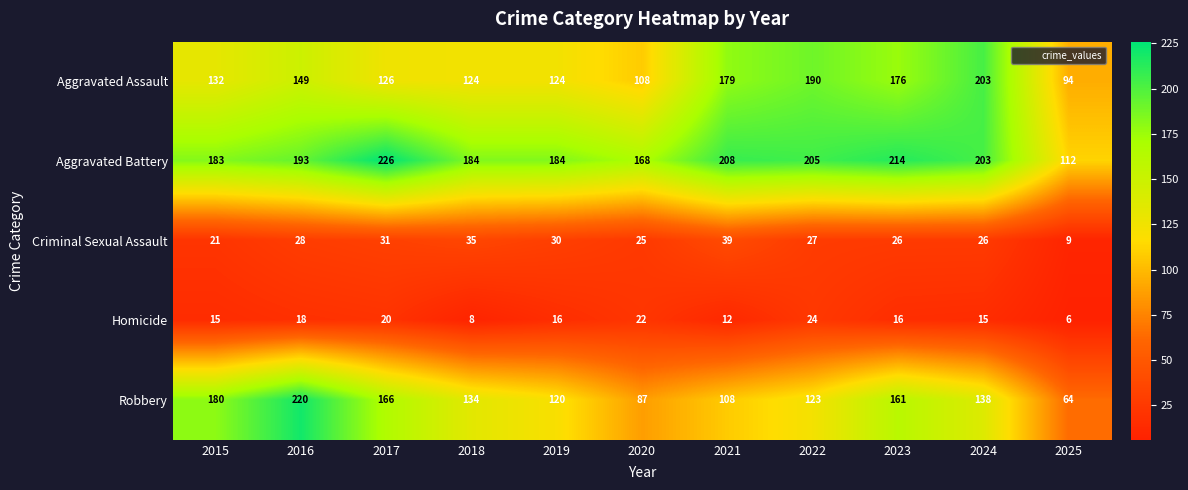

How many data points does each series have?

11